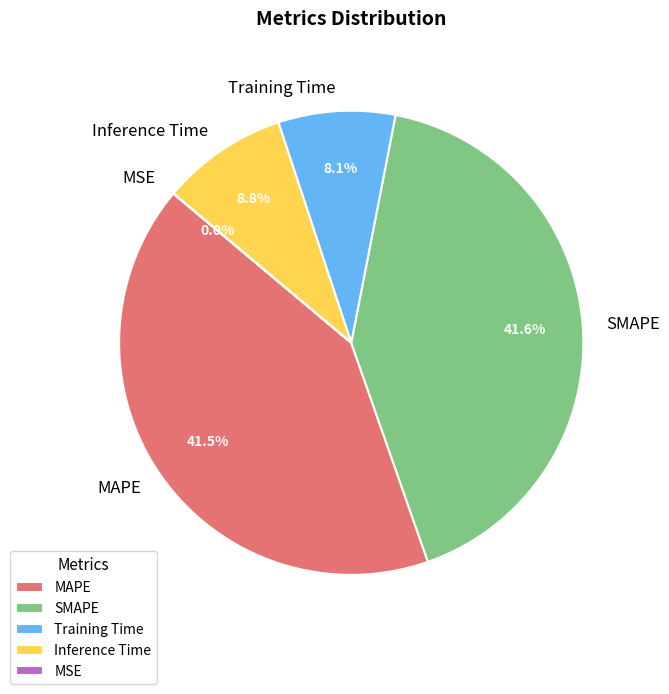

Is there a majority slice in this chart?

No